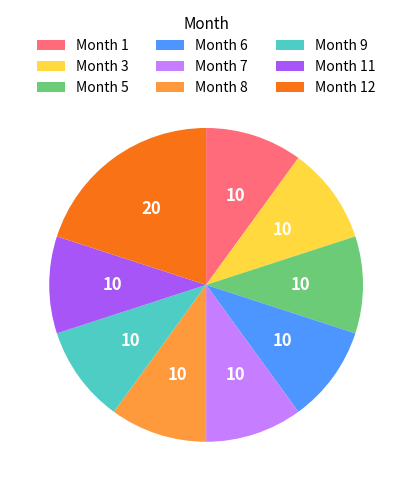

Does any single category account for the majority?

No